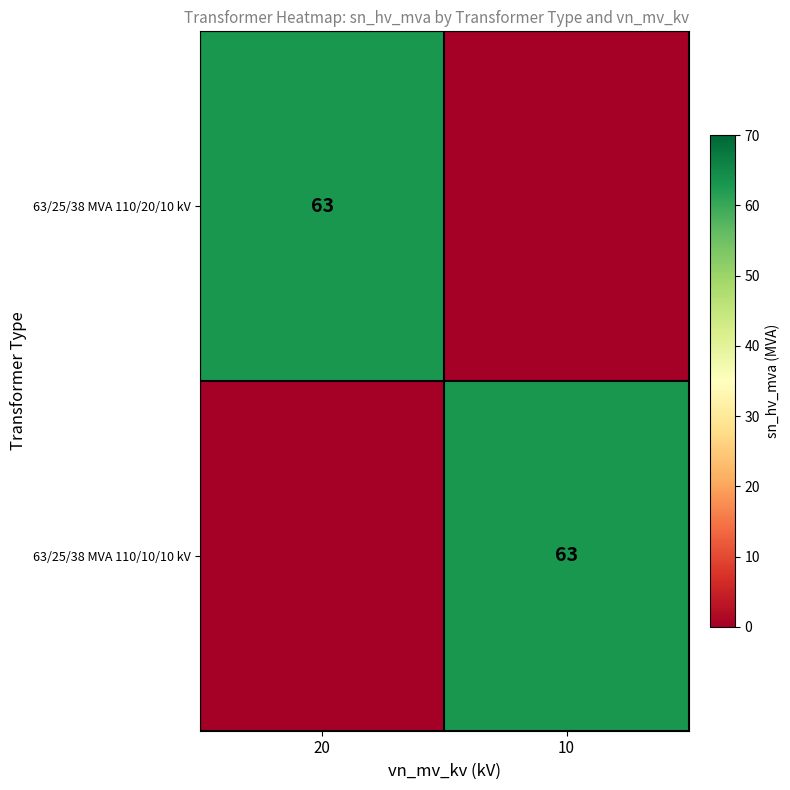

The 63/25/38 MVA 110/10/10 kV series shows 97 at 10. True or false?

False